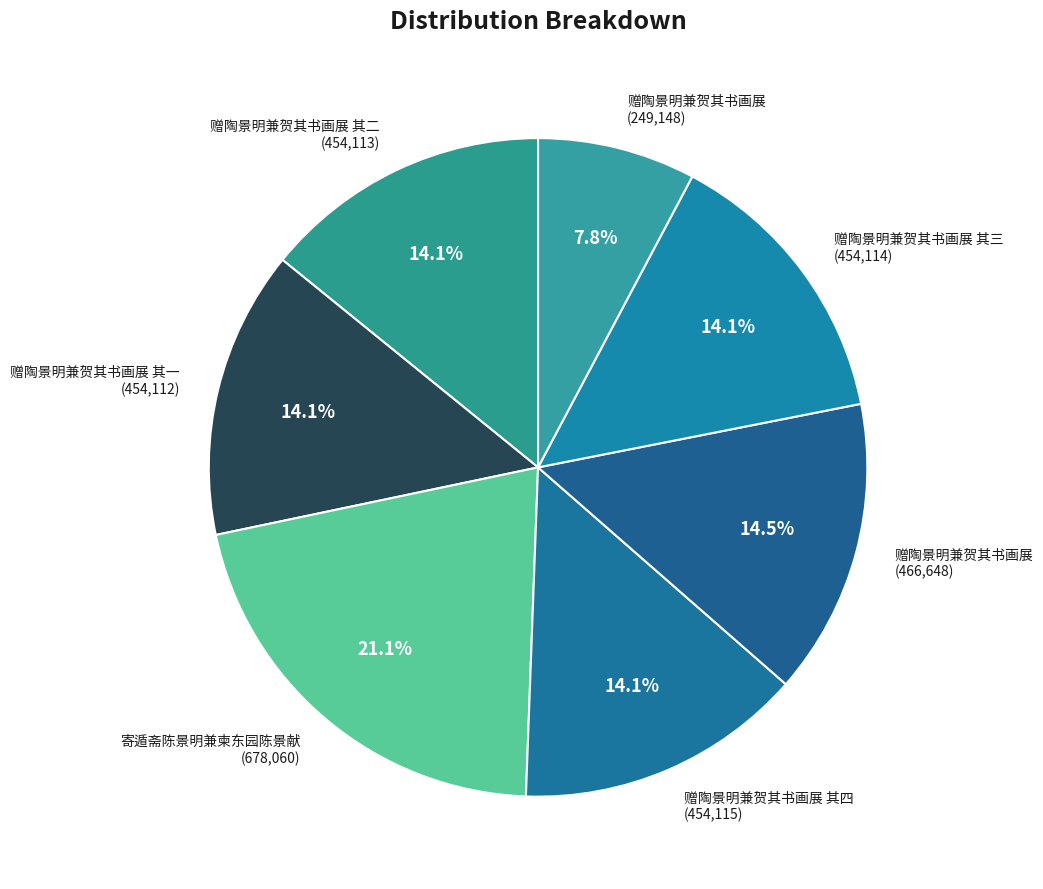

Rank the categories by value from lowest to highest.

赠陶景明兼贺其书画展, 赠陶景明兼贺其书画展 其一, 赠陶景明兼贺其书画展 其二, 赠陶景明兼贺其书画展 其三, 赠陶景明兼贺其书画展 其四, 赠陶景明兼贺其书画展, 寄遁斋陈景明兼柬东园陈景献